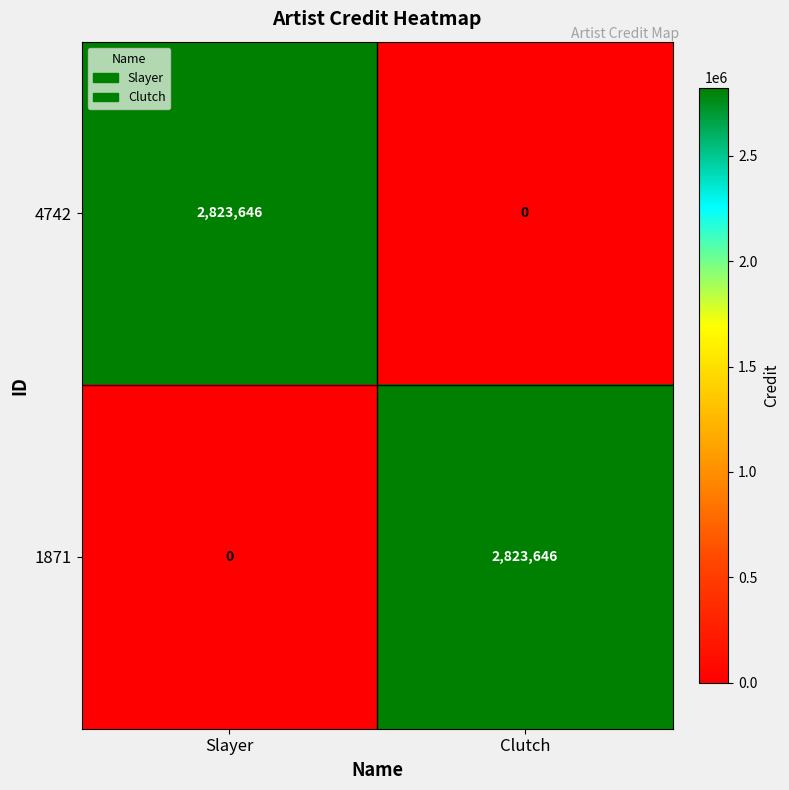

True or false: 1871 has a value of 1149912 at Slayer.

False